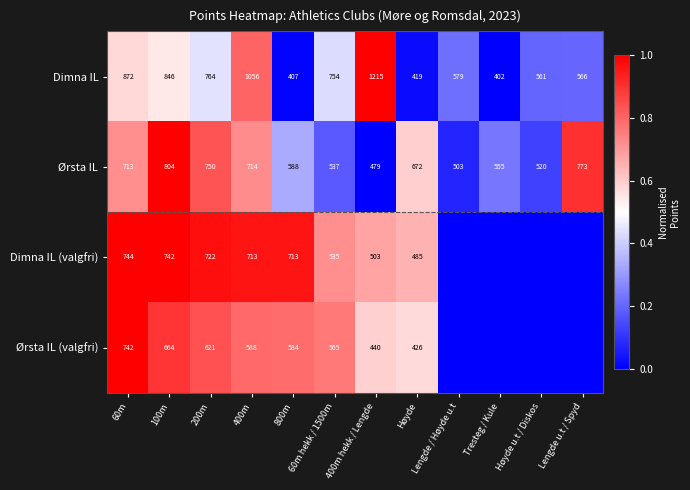

At Høyde, list the series in order from smallest to largest.

Dimna IL, Ørsta IL (valgfri), Dimna IL (valgfri), Ørsta IL